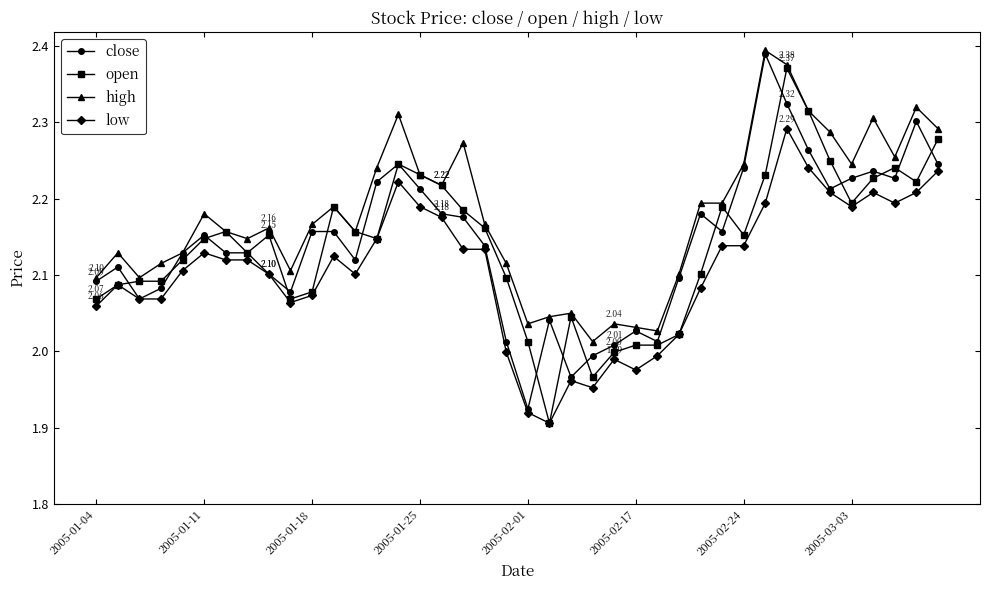

True or false: open has more than 2 points higher than both neighbors.

True